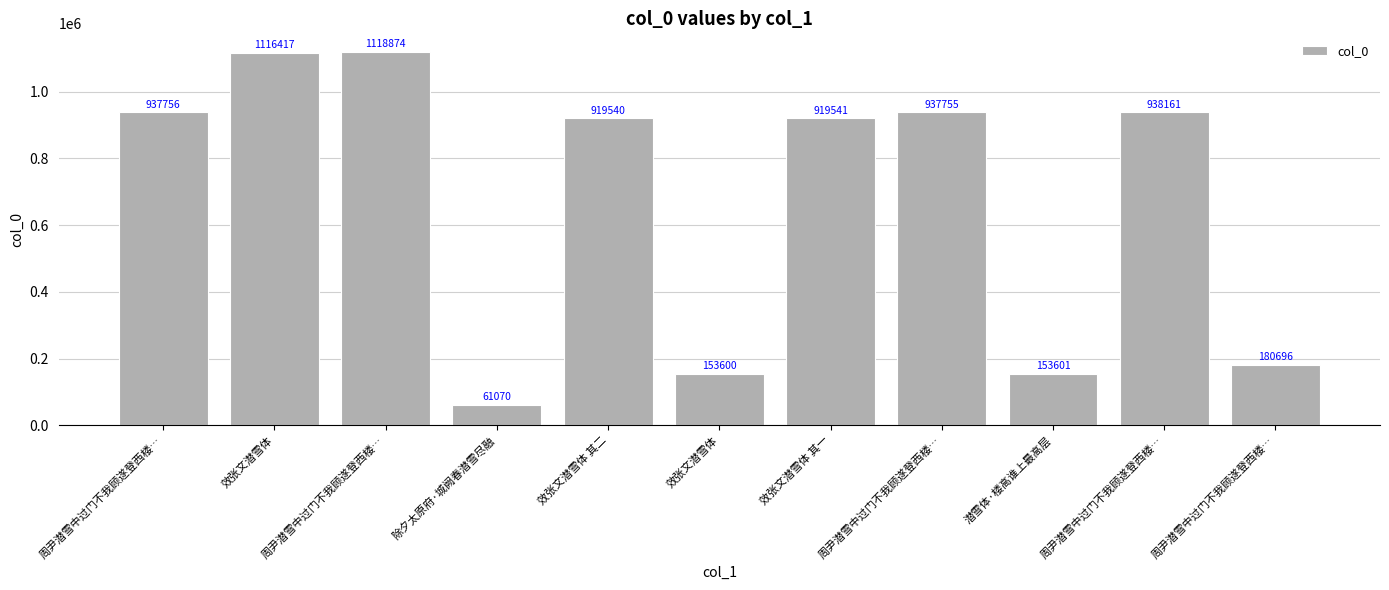

How many bars are there in total?

11